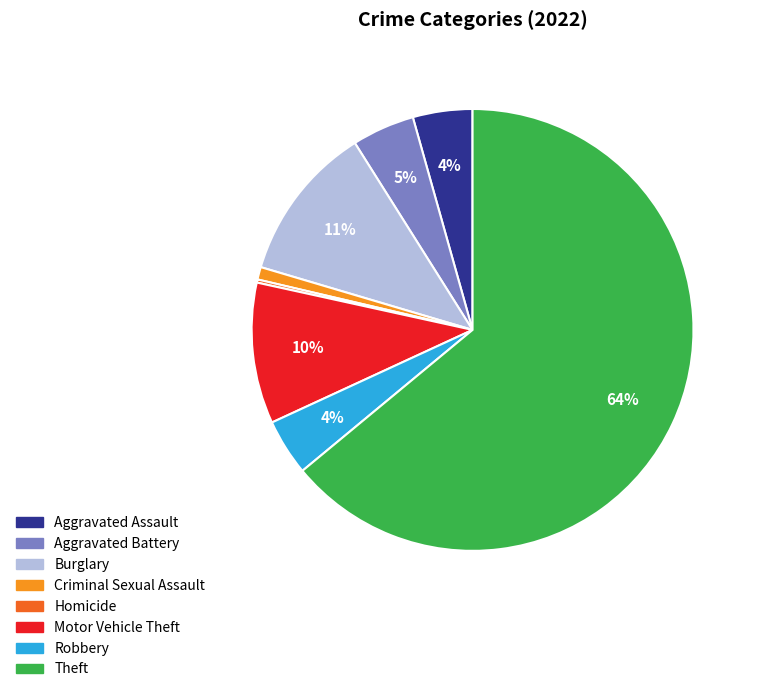

To the nearest percent, what is the average slice percentage?

12%